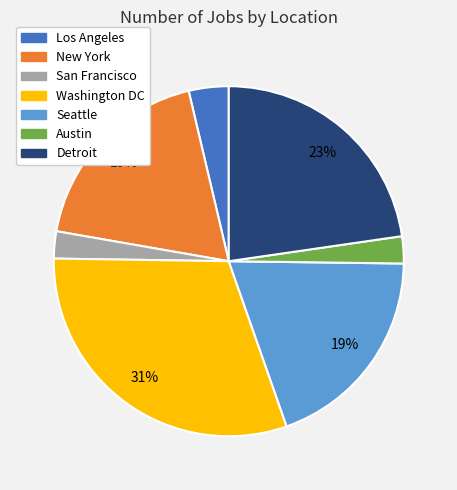

Is there a majority slice in this chart?

No